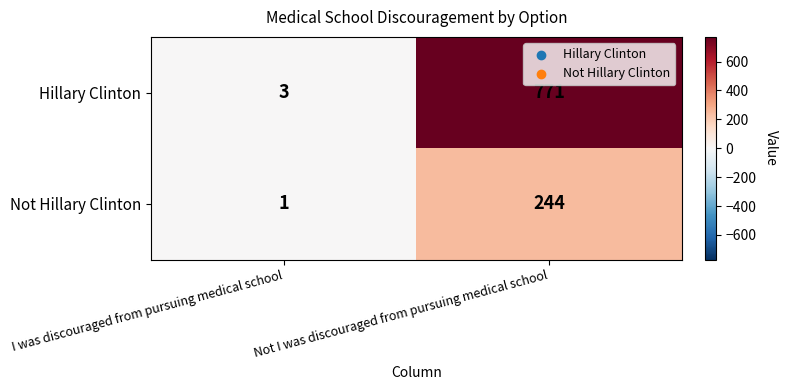

List the series in order of their overall mean, highest first.

Hillary Clinton, Not Hillary Clinton